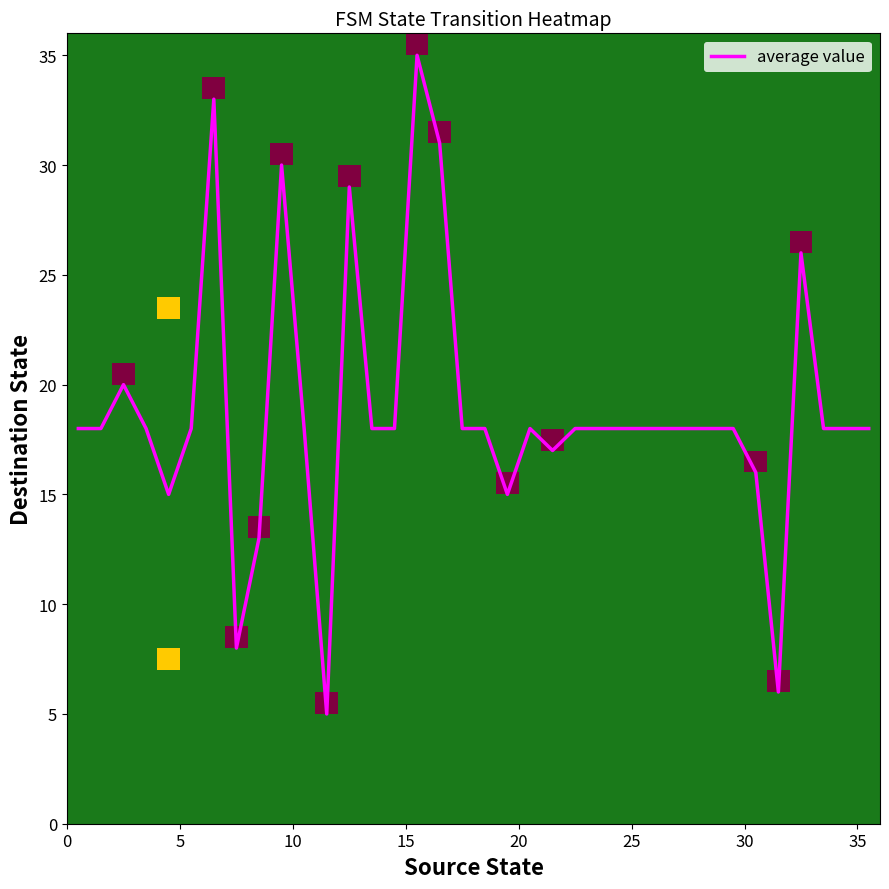

At which category is the sum across all series the highest?

15